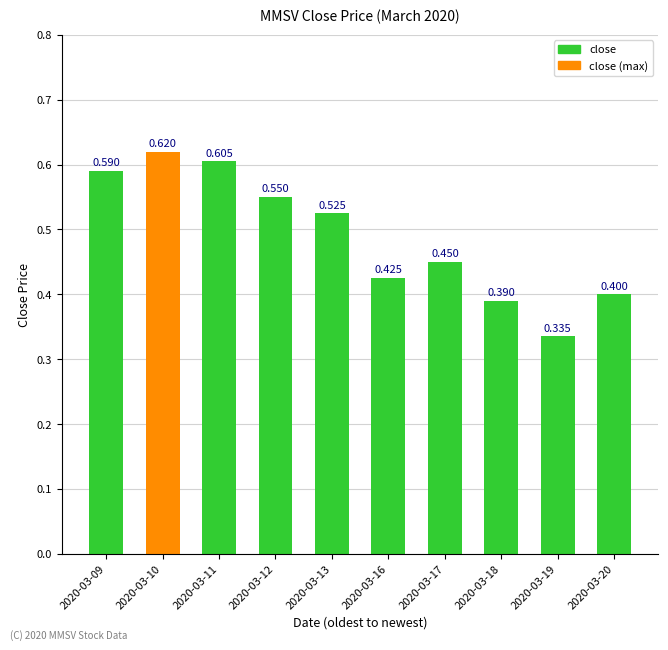

Count the number of data series in this chart.

1